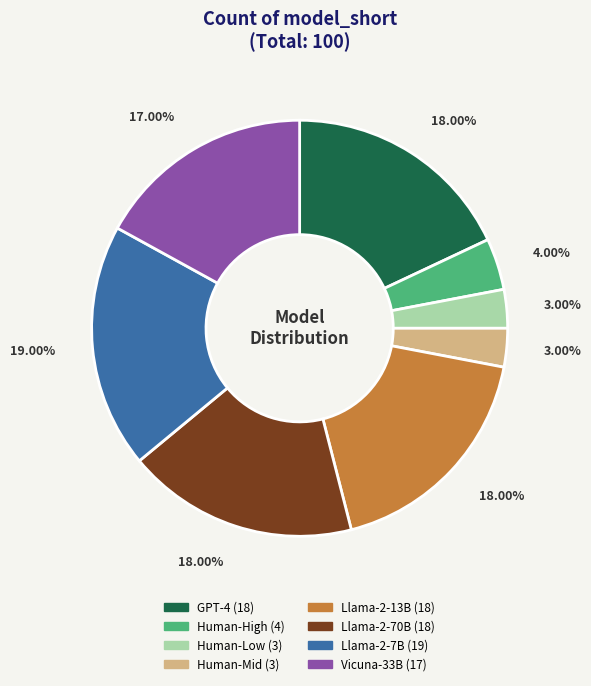

To the nearest percent, what is the average slice percentage?

12%